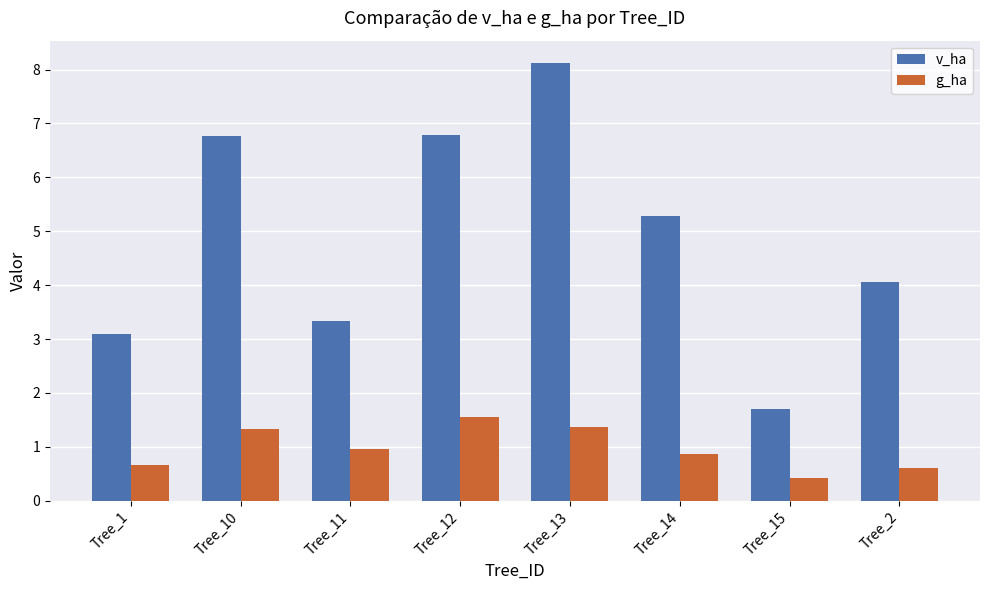

What is the difference between the highest and lowest values at Tree_13?

6.8